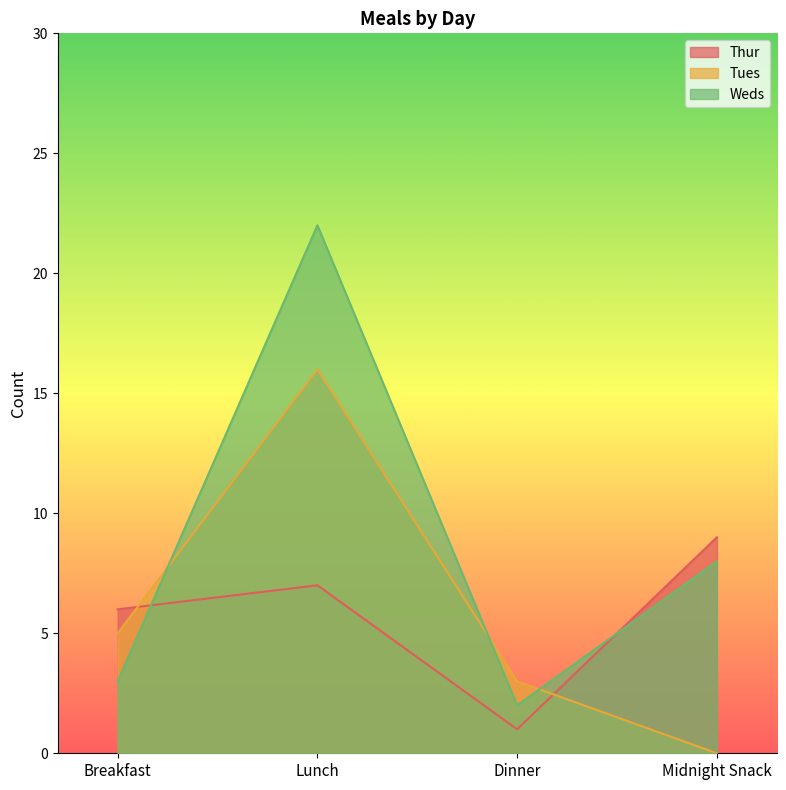

Where is Weds nearest to the value 12?

Midnight Snack